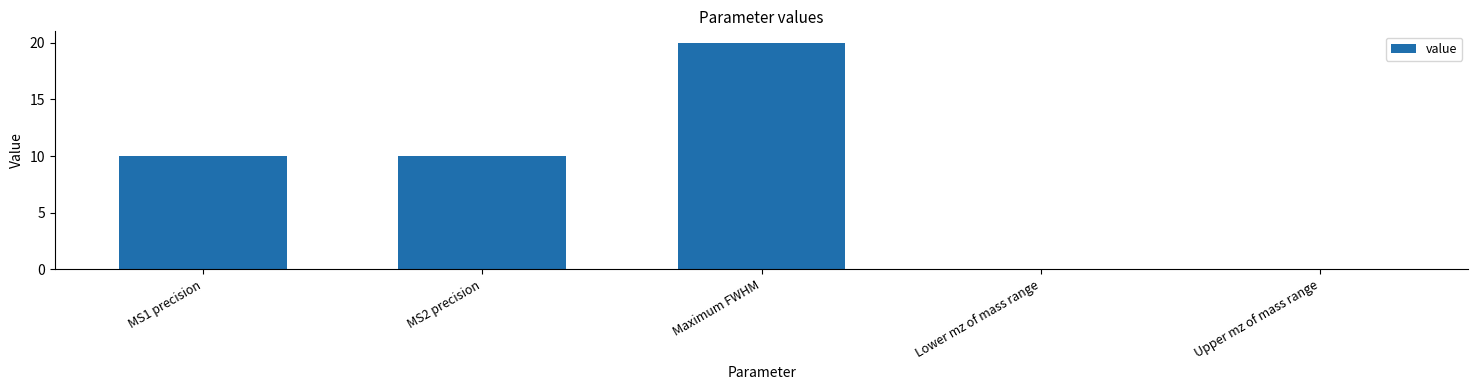

How many distinct data groups are displayed?

1